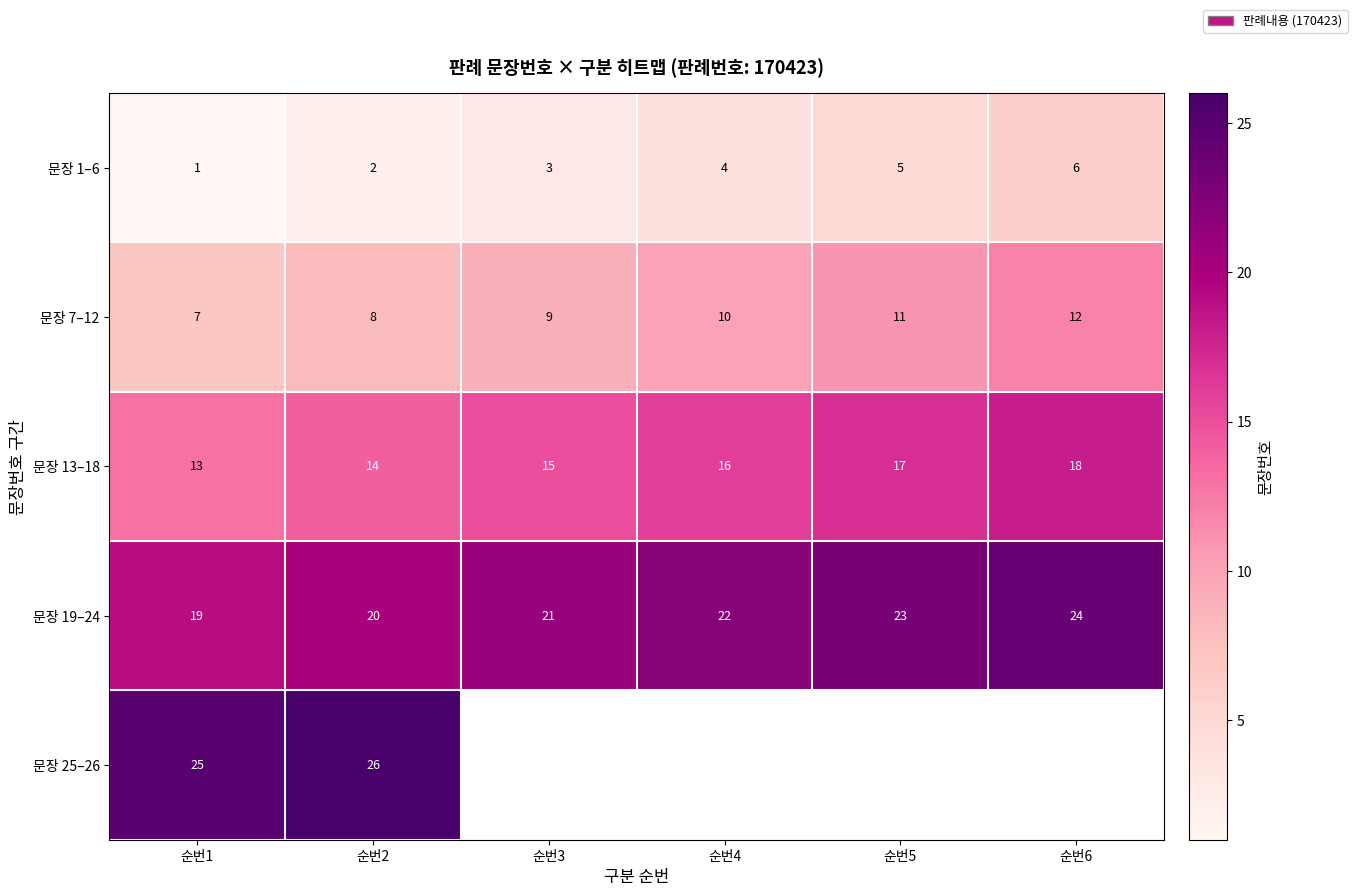

At which category is the sum across all series the highest?

순번2